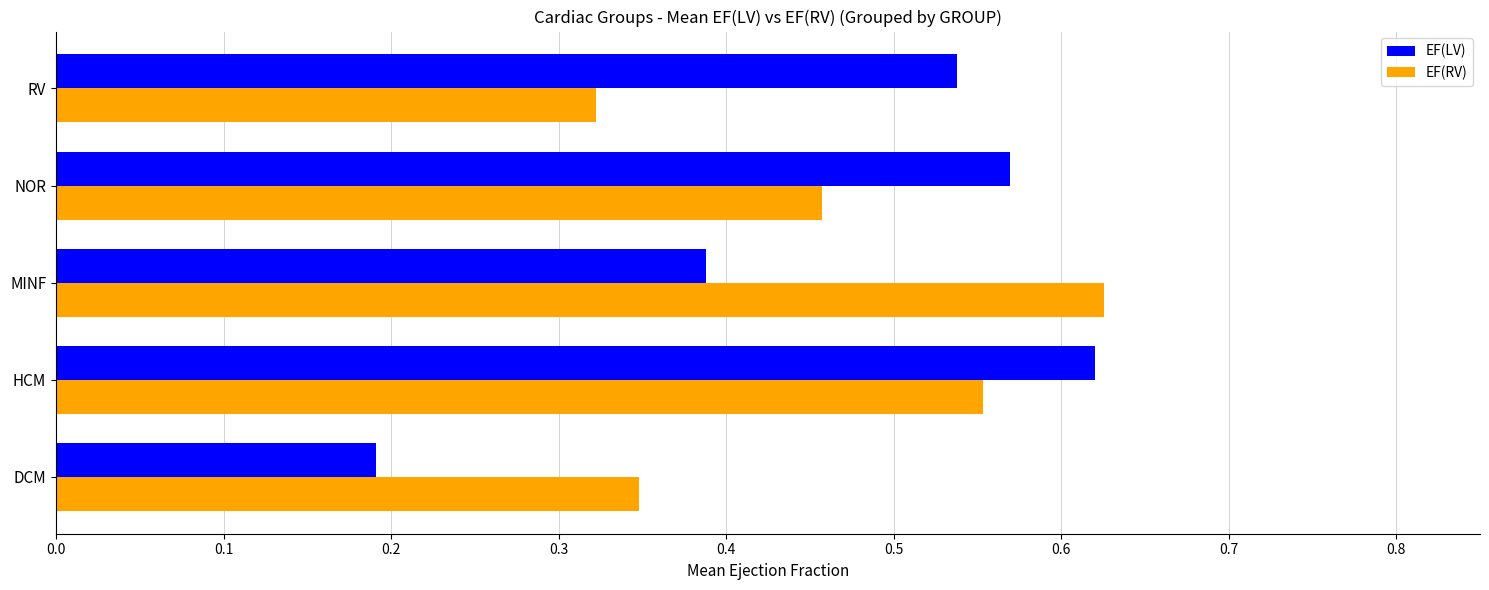

What is the sum of all EF(RV) values?

2.3